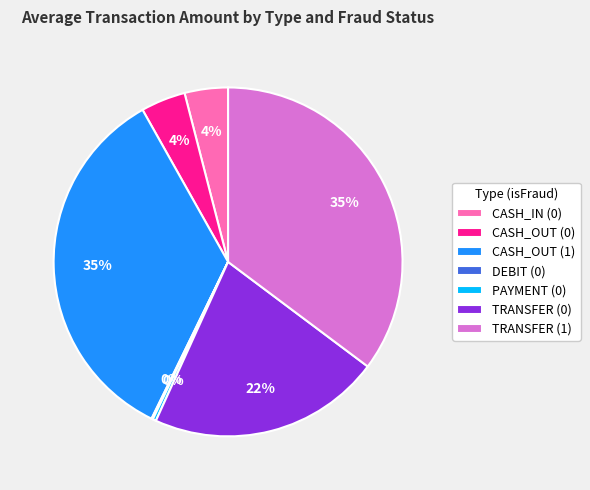

Is there any slice that represents more than half of the pie?

No